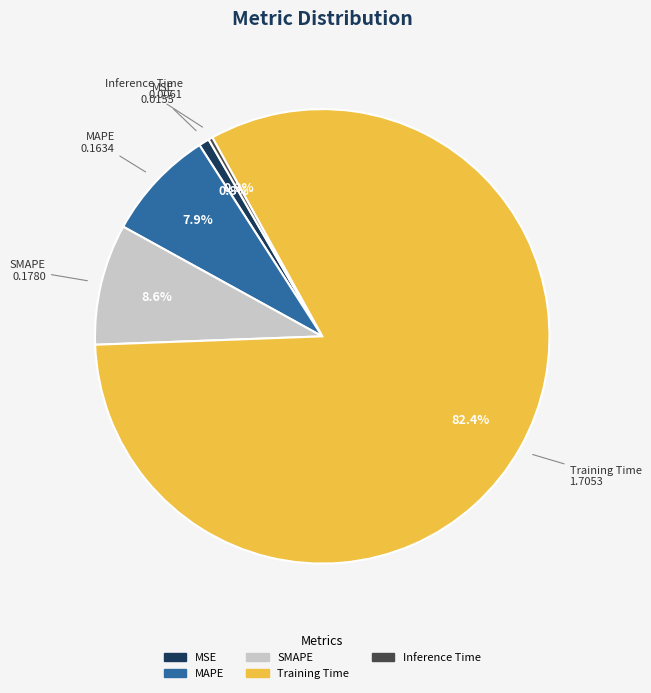

How many segments does this pie chart have?

5